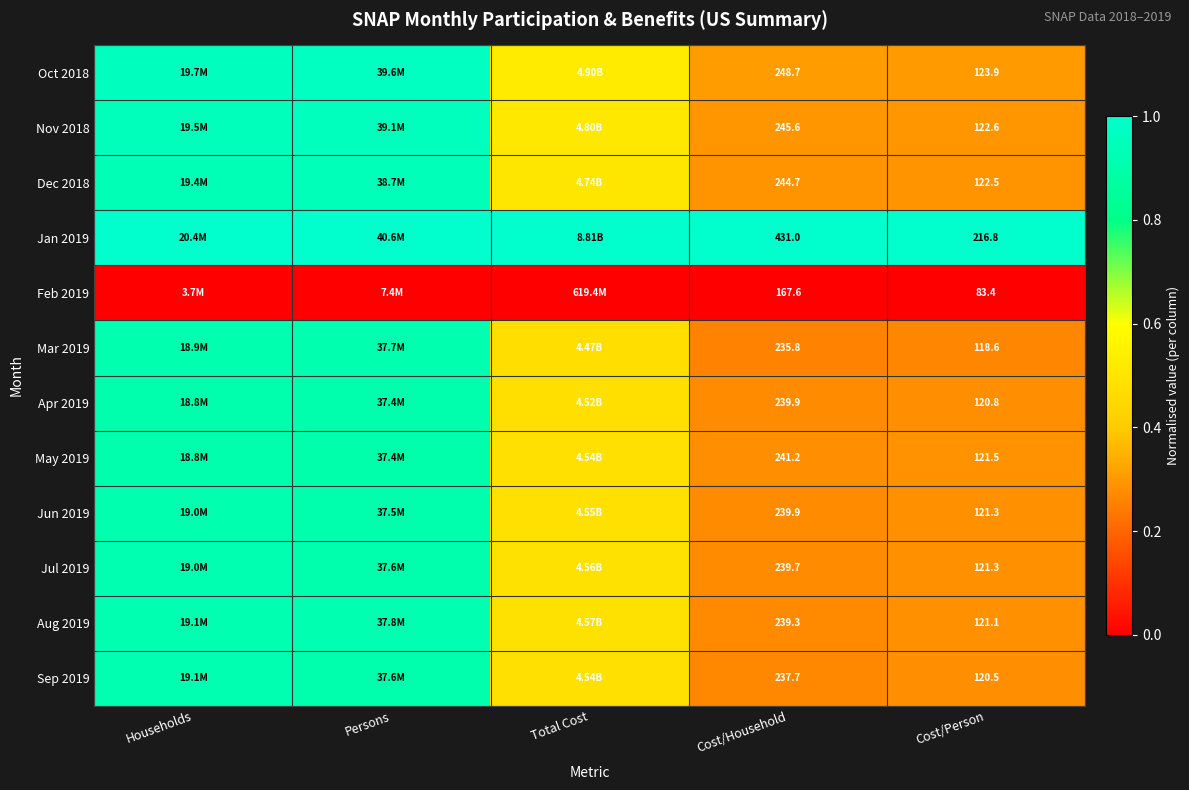

List the series in order of their peak value, lowest first.

Feb 2019, May 2019, Apr 2019, Mar 2019, Jun 2019, Jul 2019, Sep 2019, Aug 2019, Dec 2018, Nov 2018, Oct 2018, Jan 2019